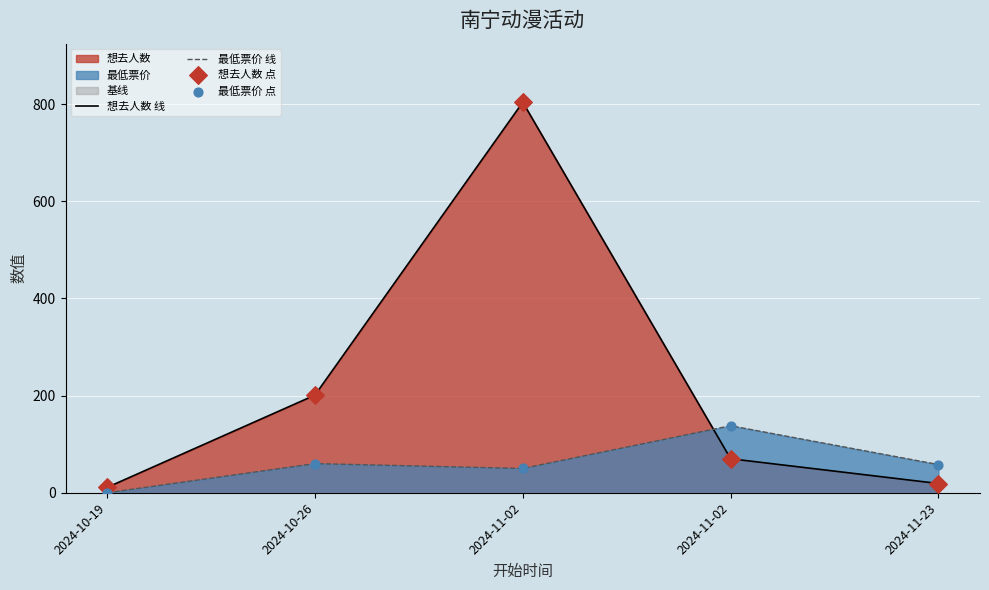

What is the total value across all series at 2024-10-19?

22